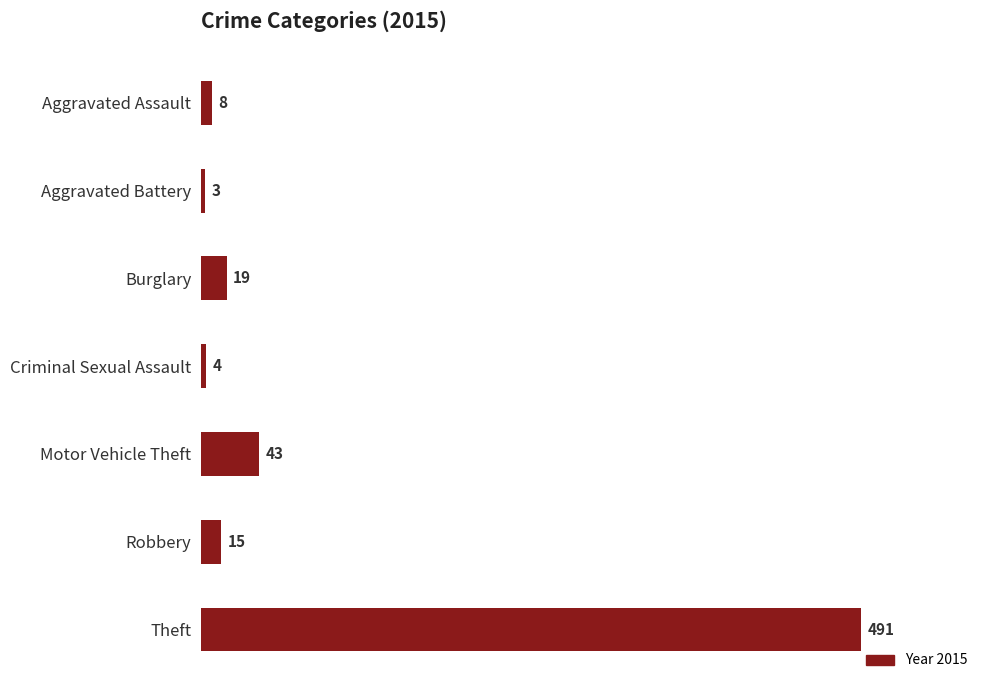

At which label is the value closest to 247?

Motor Vehicle Theft